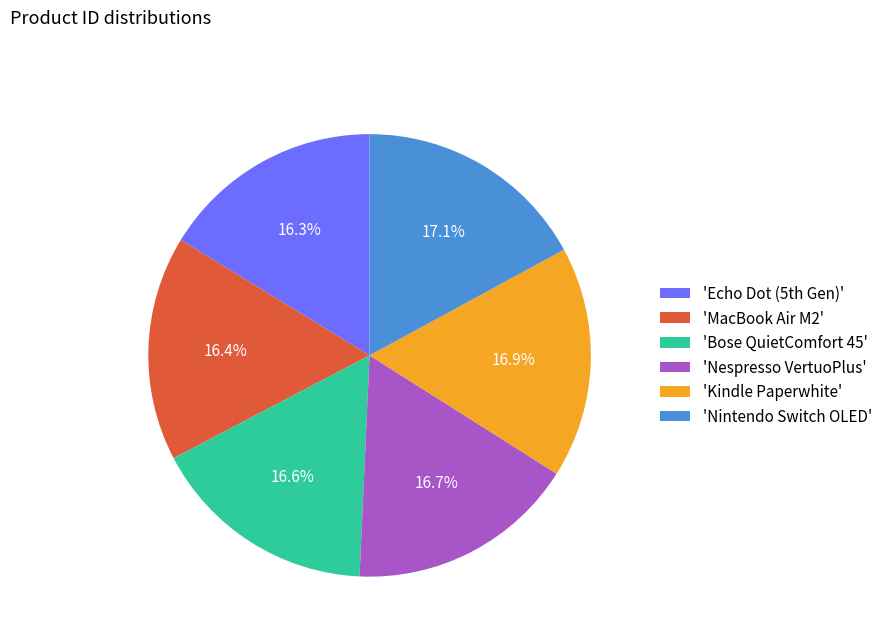

What portion of the pie excludes 'Nintendo Switch OLED'?

82.9%